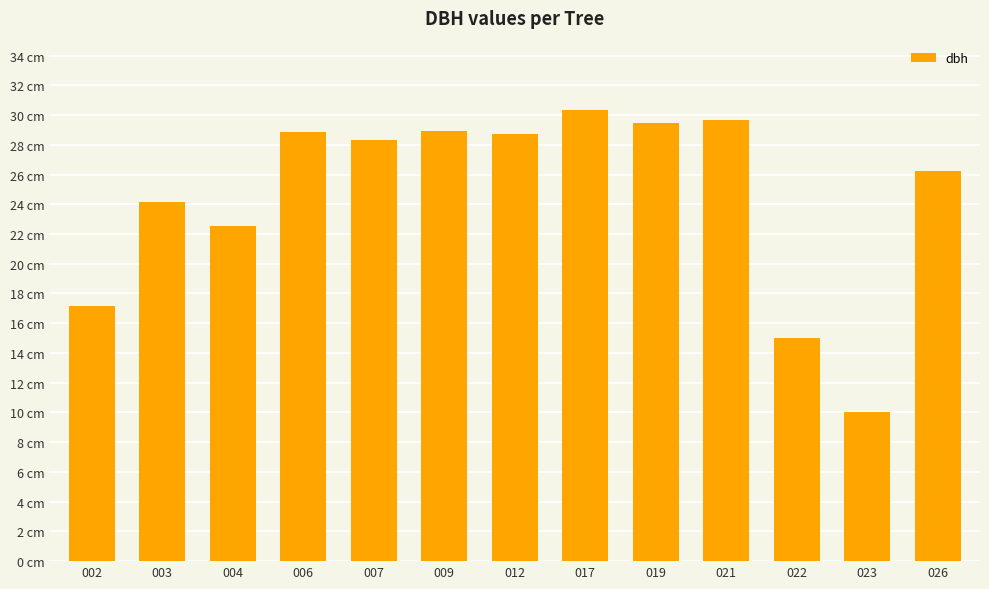

What is the greatest value displayed?

30.4